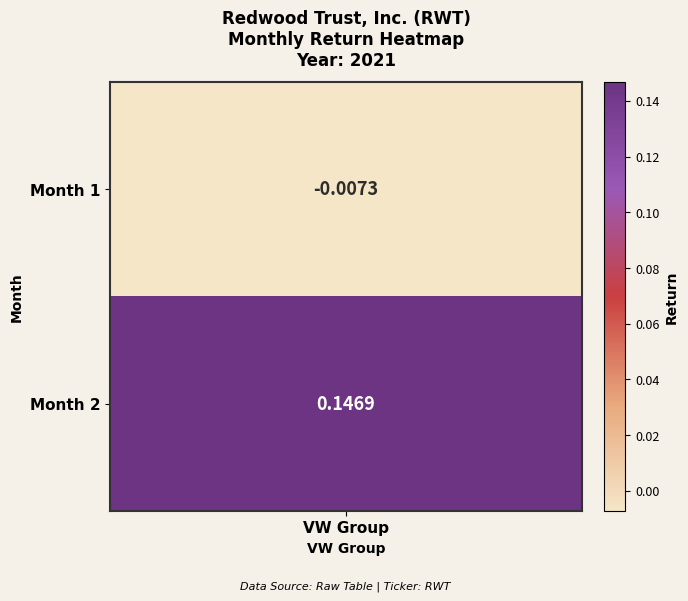

True or false: the data shows 0.1 at 2.

False